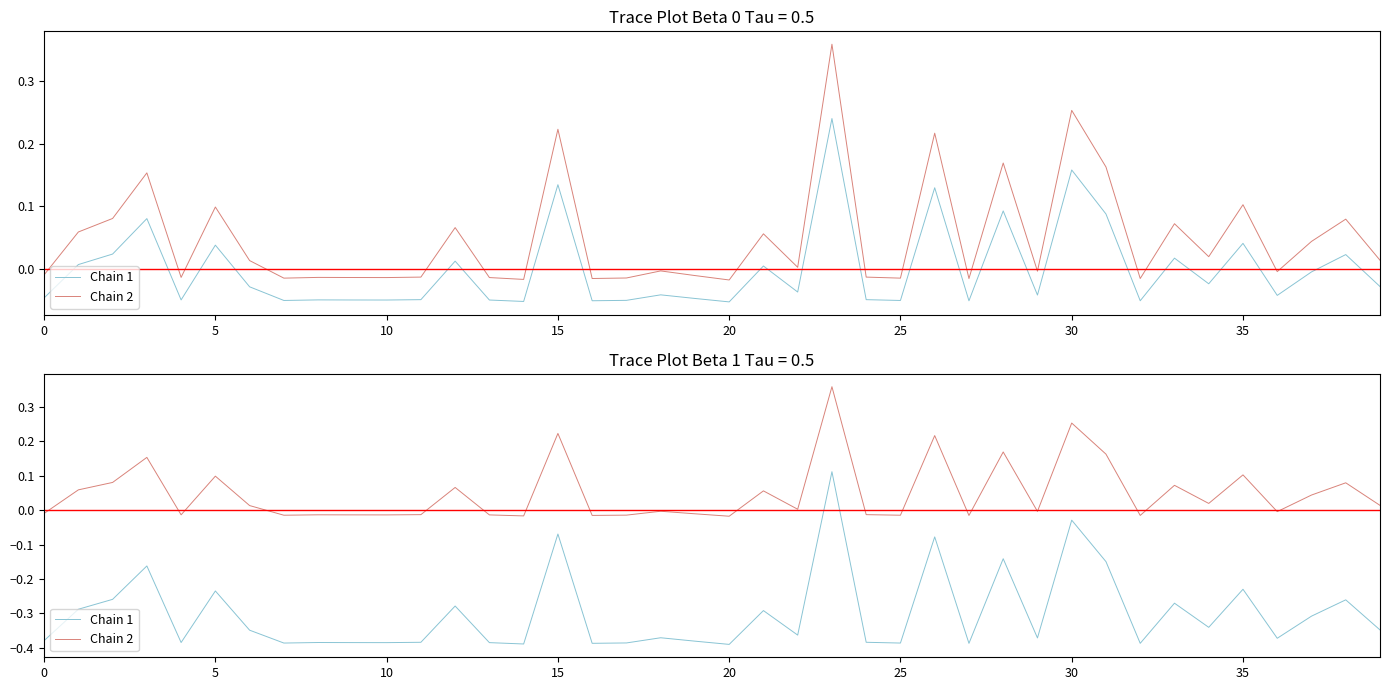

Reading right to left, transcribe all the data shown in this chart.

Chain 1: -0.3	-0.3	-0.3	-0.4	-0.2	-0.3	-0.3	-0.4	-0.1	-0.0	-0.4	-0.1	-0.4	-0.1	-0.4	-0.4	0.1	-0.4	-0.3	-0.4	-0.4	-0.4	-0.4	-0.4	-0.1	-0.4	-0.4	-0.3	-0.4	-0.4	-0.4	-0.4	-0.4	-0.3	-0.2	-0.4	-0.2	-0.3	-0.3	-0.4
Chain 2: 0.0	0.1	0.0	-0.0	0.1	0.0	0.1	-0.0	0.2	0.3	-0.0	0.2	-0.0	0.2	-0.0	-0.0	0.4	0.0	0.1	-0.0	-0.0	-0.0	-0.0	-0.0	0.2	-0.0	-0.0	0.1	-0.0	-0.0	-0.0	-0.0	-0.0	0.0	0.1	-0.0	0.2	0.1	0.1	-0.0